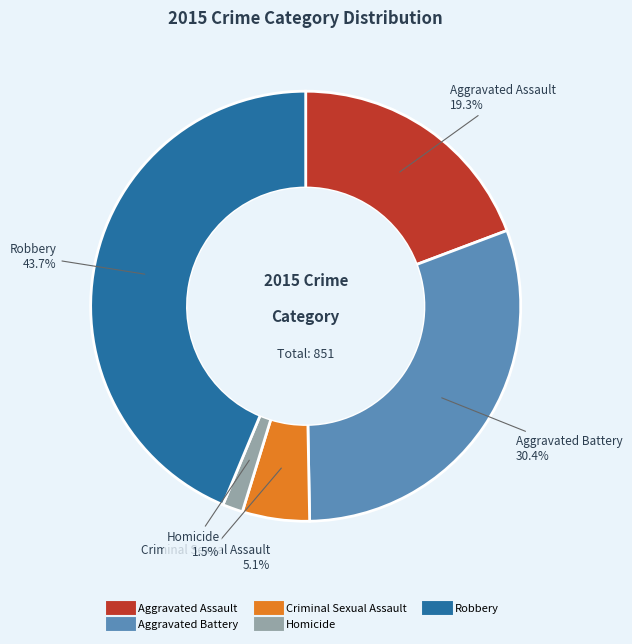

To the nearest percent, what is the average slice percentage?

20%